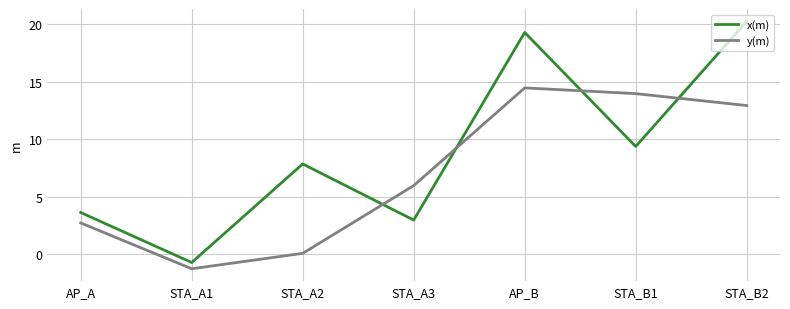

What position from the left is STA_A1?

2